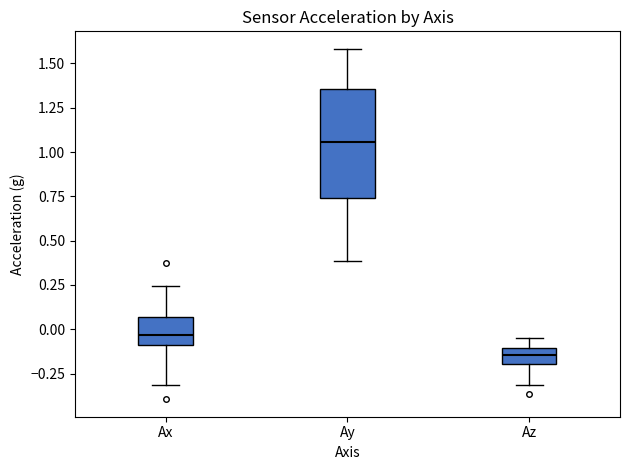

Where is the upper edge of the box for Ax on the y-axis? The values are not printed on the chart, so give them approximately, as read against the axis.

0.05